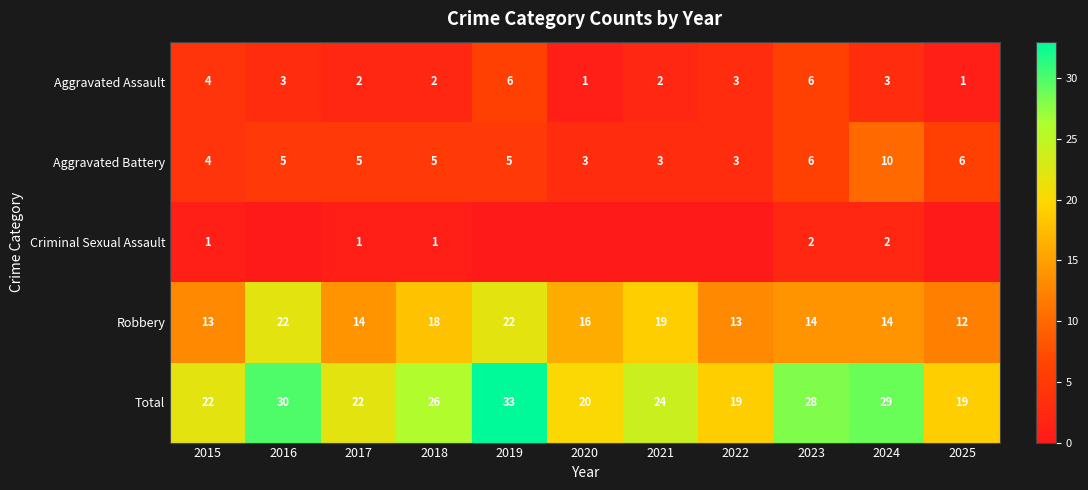

At how many categories does at least one series exceed 26?

4